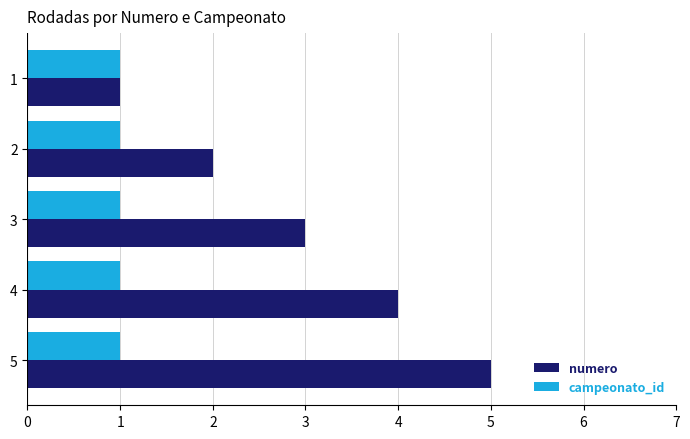

The numero series shows 1 at 1. True or false?

True